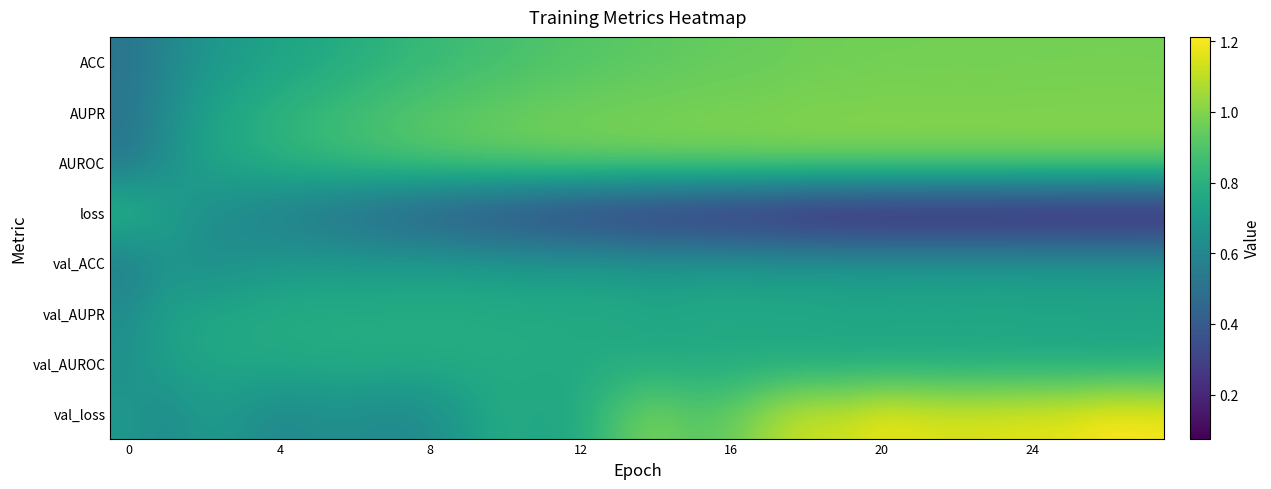

Count the number of data series in this chart.

8